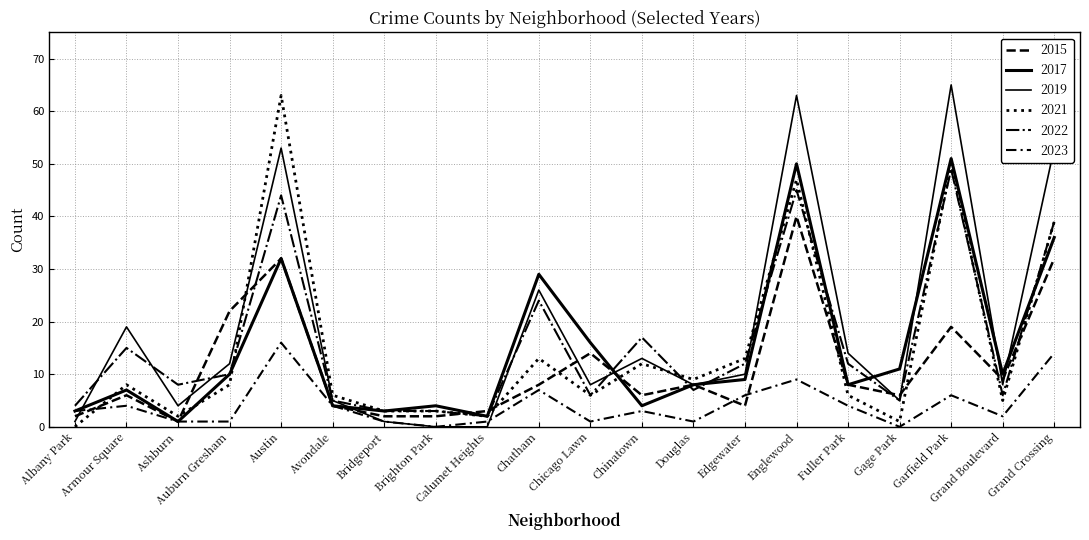

What is the value of the 2017 point at the 15th from the left?

50